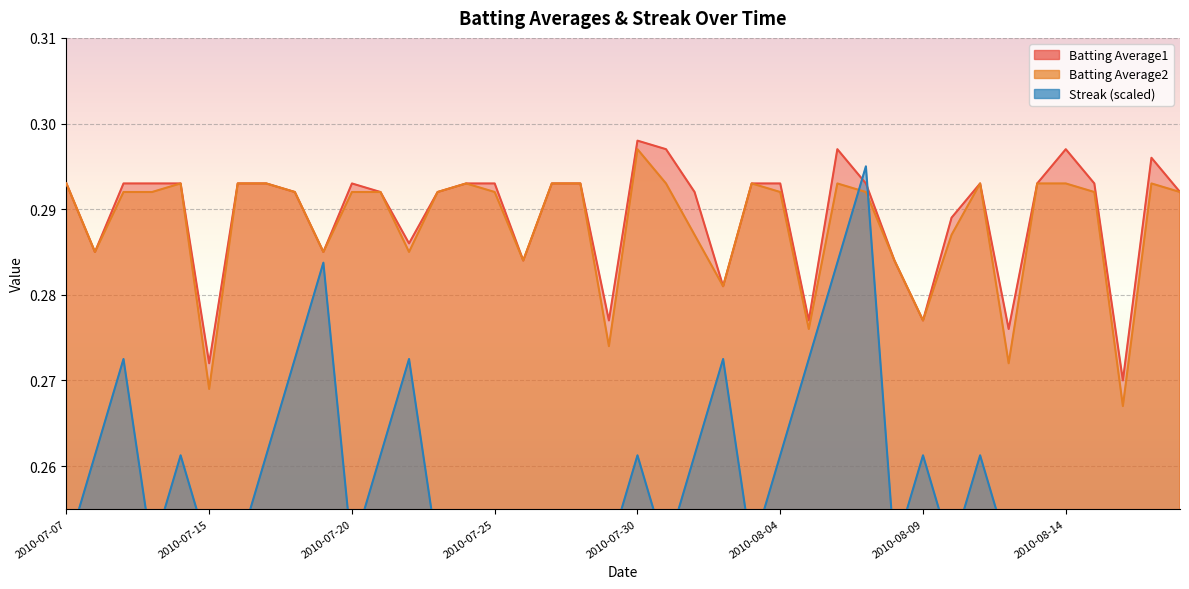

Read the Batting Average1 value at 2010-08-14.

0.3